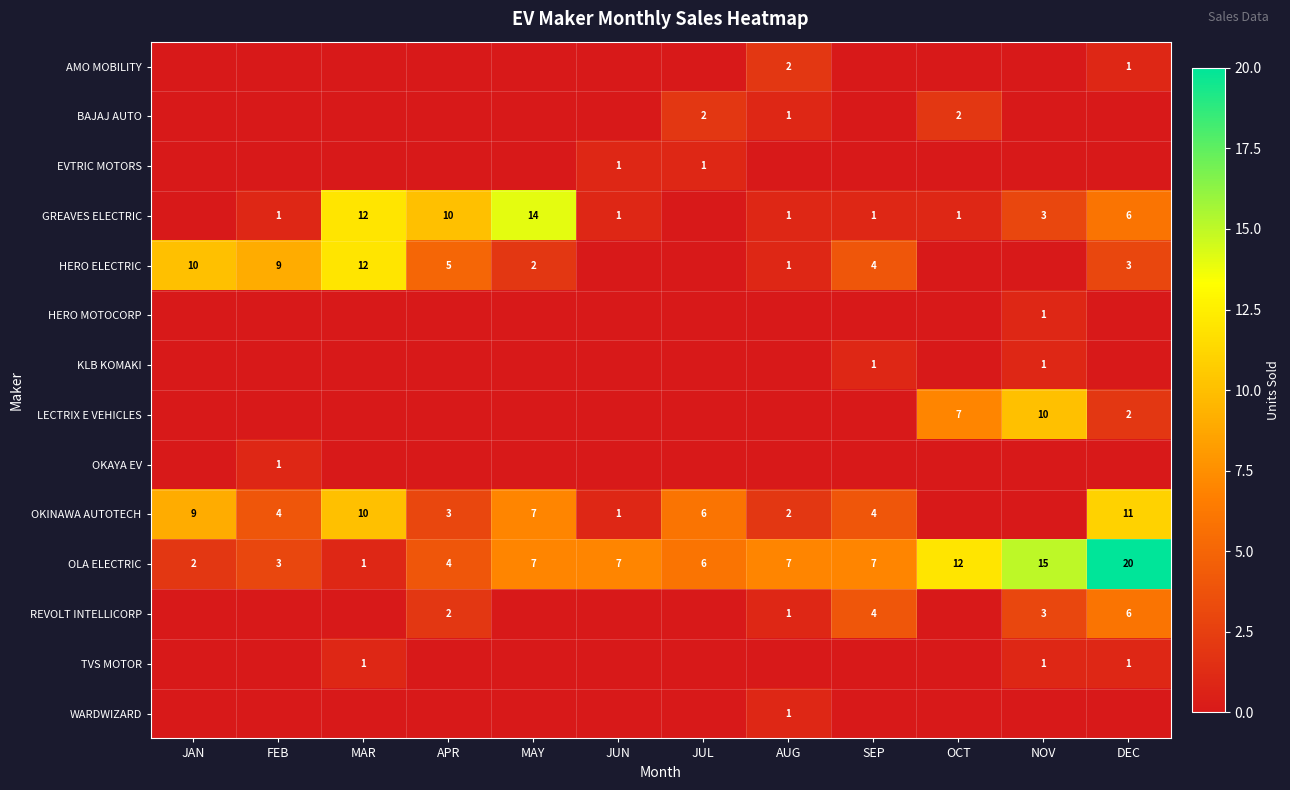

What is the total value across all series at NOV?

34